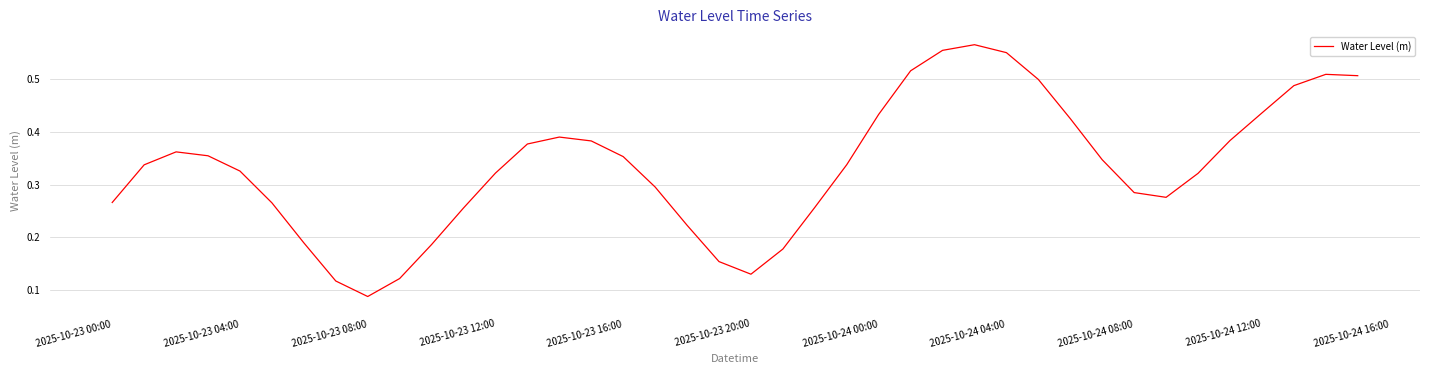

At which label is the value closest to 0?

2025-10-23 08:00